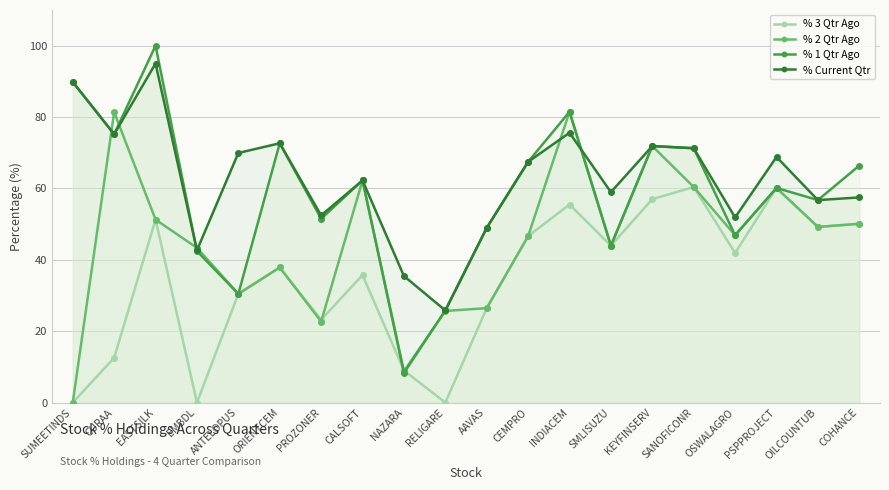

Where is % Current Qtr nearest to the value 60?

SMLISUZU